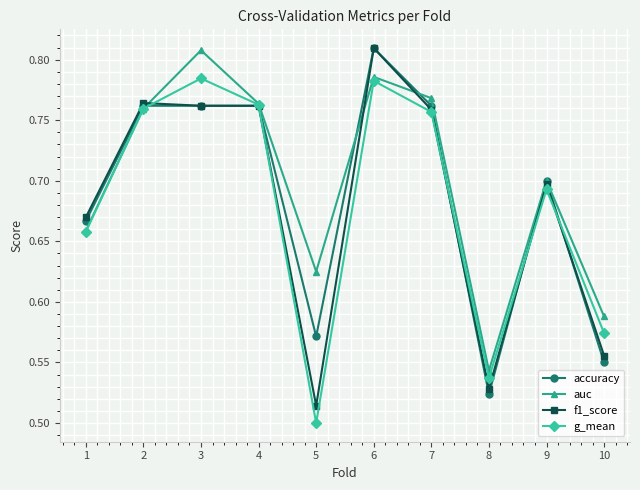

How many interior local valleys does the auc series have?

2